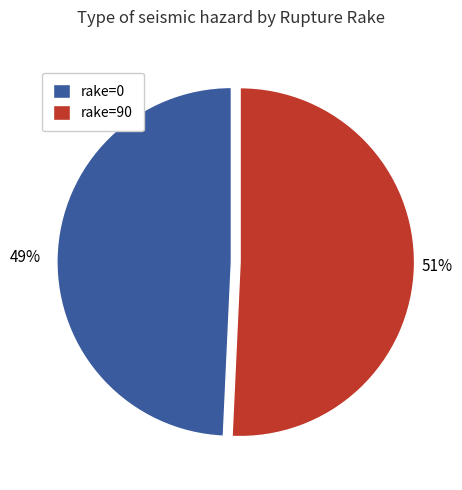

Which has a higher value, rake=90 or rake=0?

rake=90